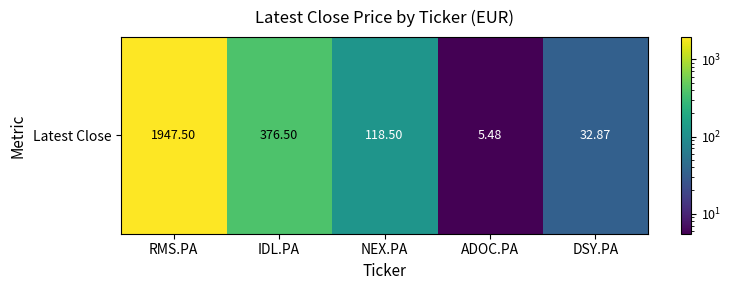

True or false: the data shows 55.4 at DSY.PA.

False